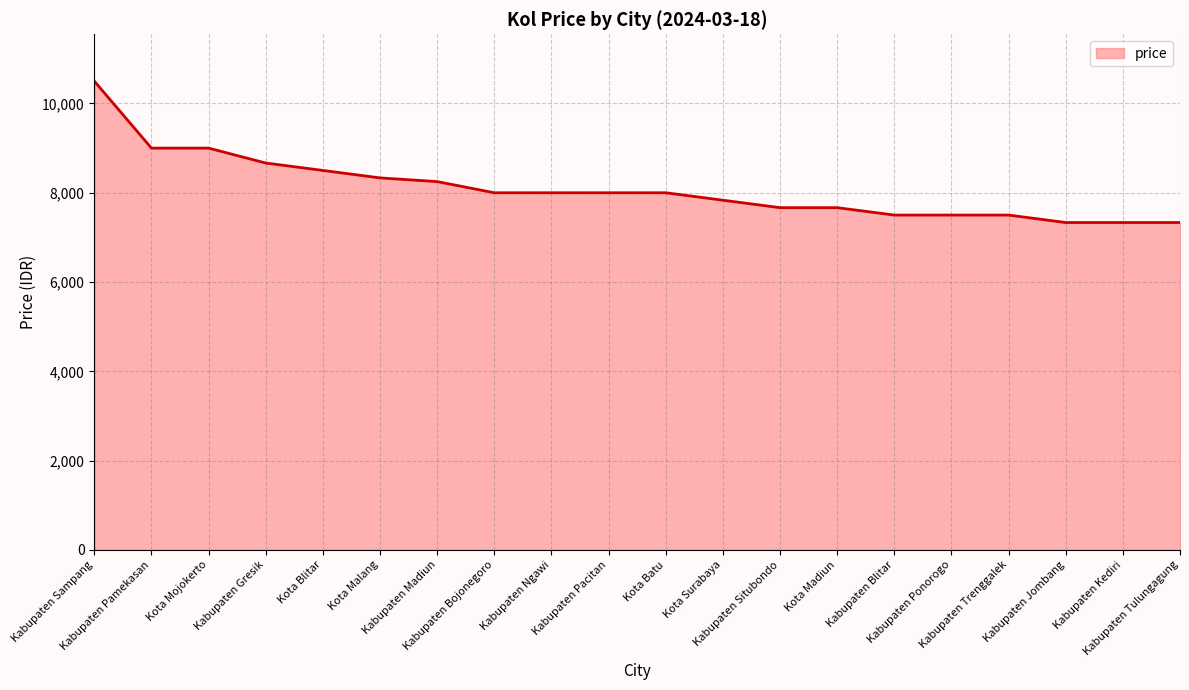

True or false: the data shows 7500 at Kabupaten Trenggalek.

True